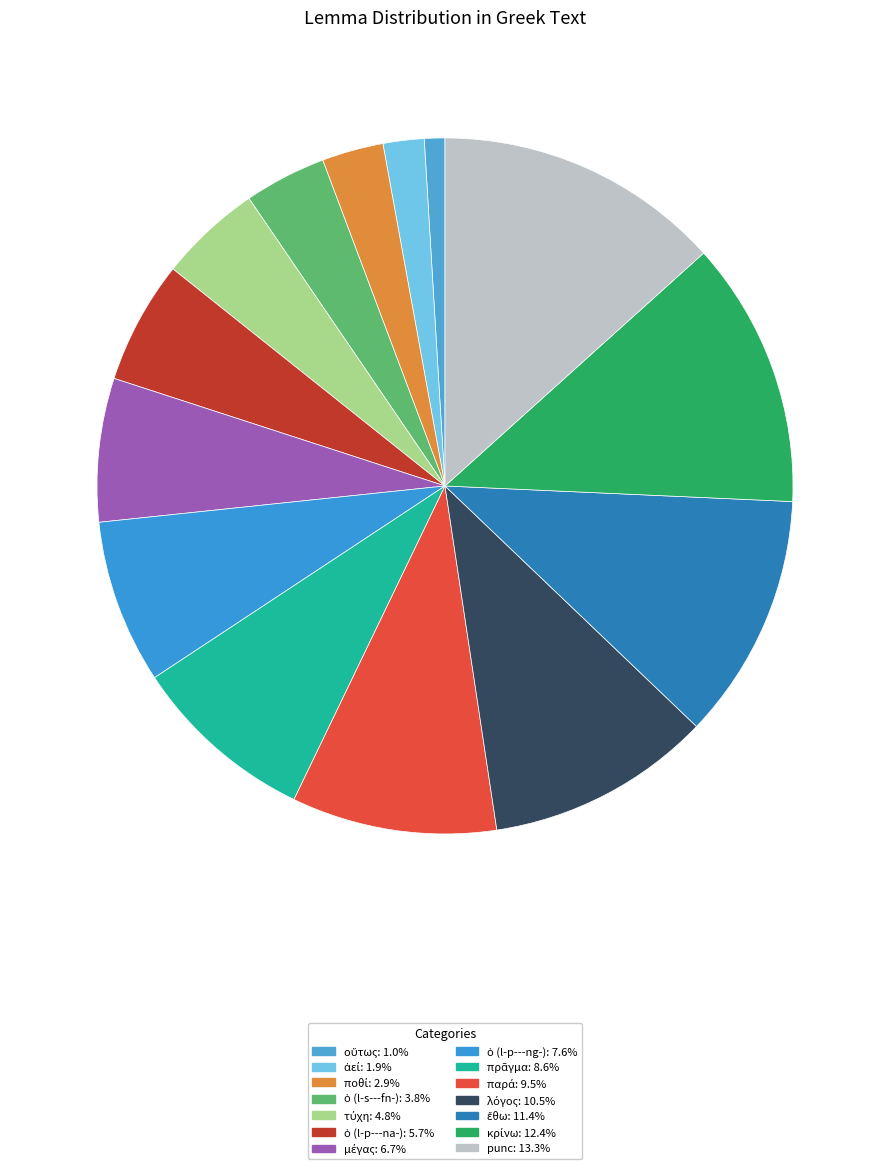

Combined, do λόγος and οὕτως account for over 50%?

No